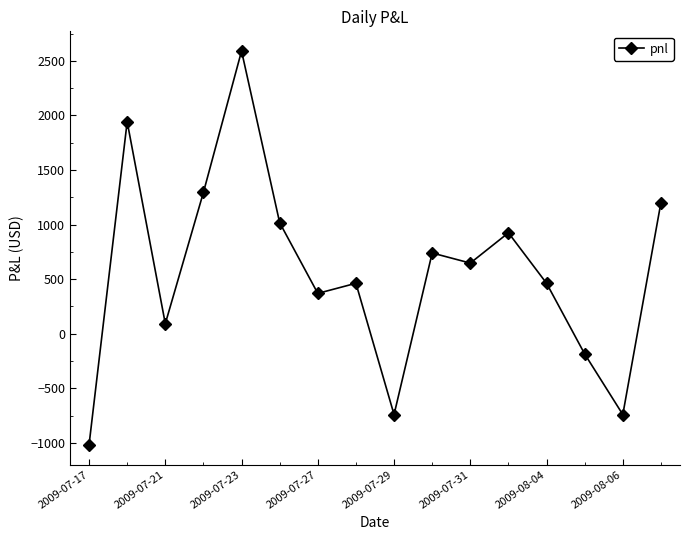

What is the sum of all values?

9065.0